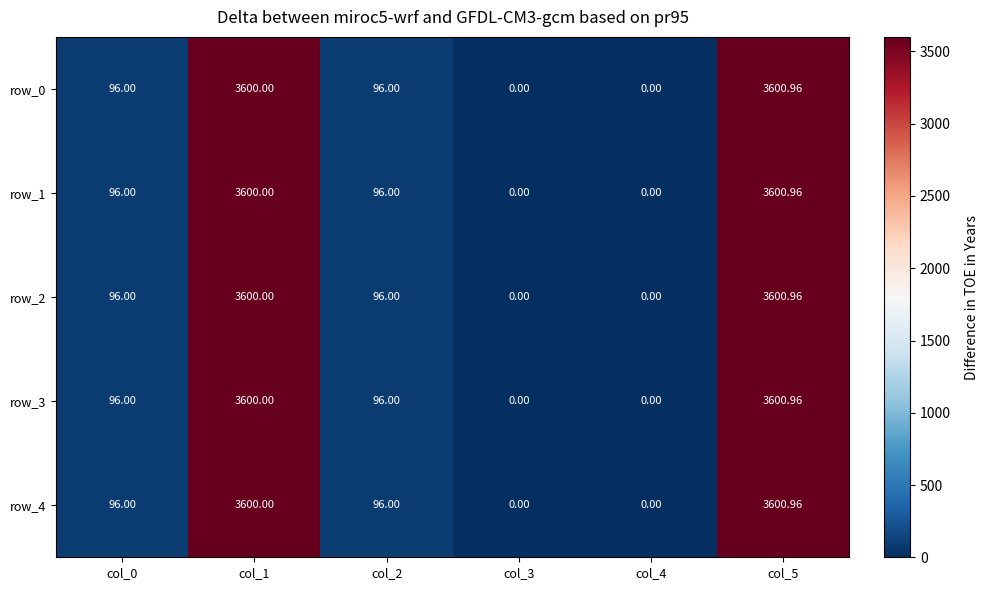

Reading left to right, extract all data points from this chart.

row_0: col_0=96.0	col_1=3600.0	col_2=96.0	col_3=0.0	col_4=0.0	col_5=3601.0
row_1: col_0=96.0	col_1=3600.0	col_2=96.0	col_3=0.0	col_4=0.0	col_5=3601.0
row_2: col_0=96.0	col_1=3600.0	col_2=96.0	col_3=0.0	col_4=0.0	col_5=3601.0
row_3: col_0=96.0	col_1=3600.0	col_2=96.0	col_3=0.0	col_4=0.0	col_5=3601.0
row_4: col_0=96.0	col_1=3600.0	col_2=96.0	col_3=0.0	col_4=0.0	col_5=3601.0